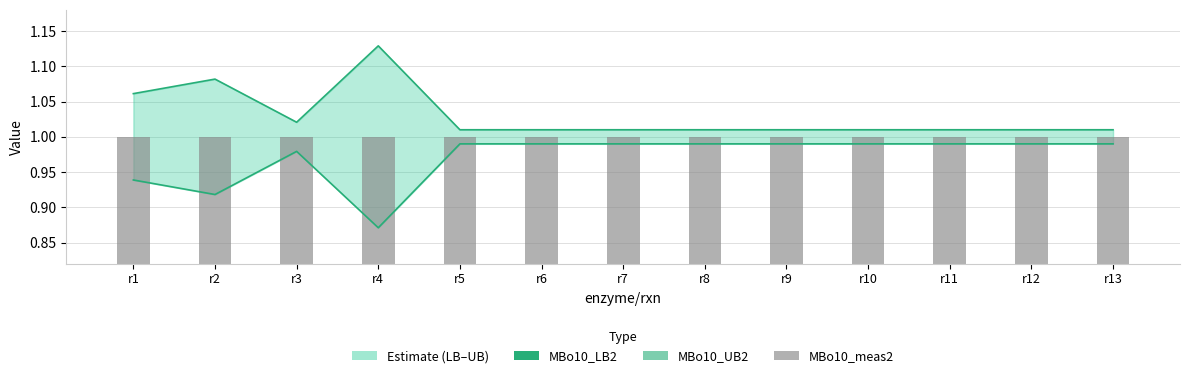

List the labels in order of MBo10_UB2 value, largest first.

r4, r2, r1, r3, r5, r6, r7, r8, r9, r10, r11, r12, r13